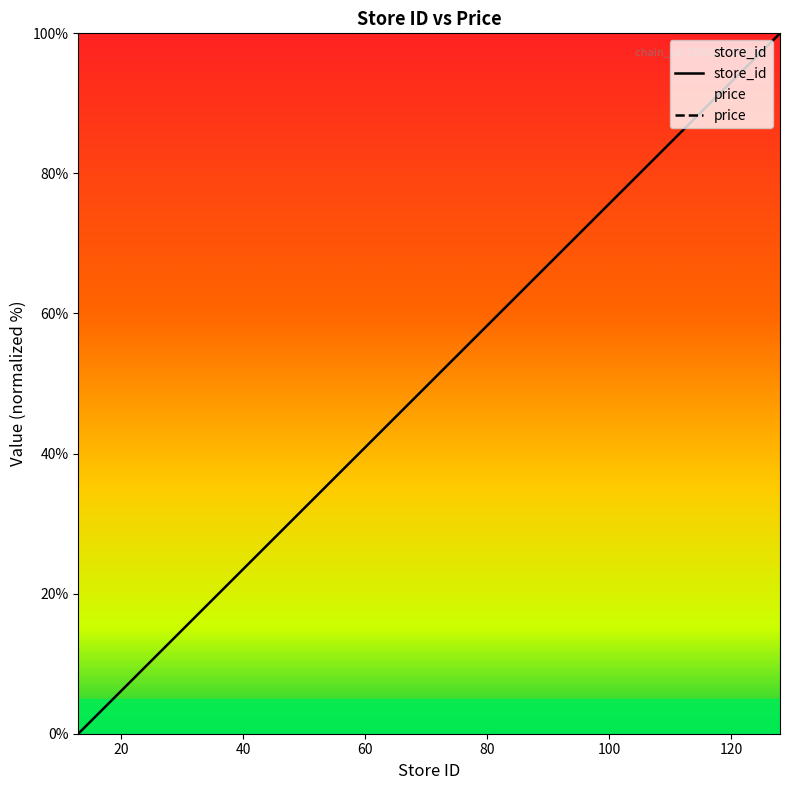

What is the change in value from 104 to 118?

+12.2